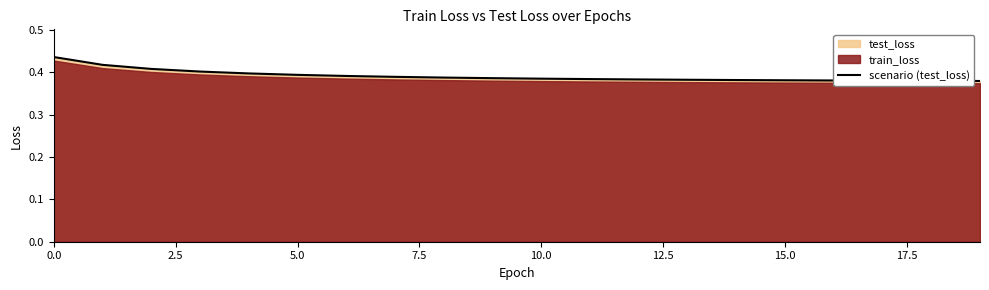

True or false: the data has more than 2 interior local peaks.

False